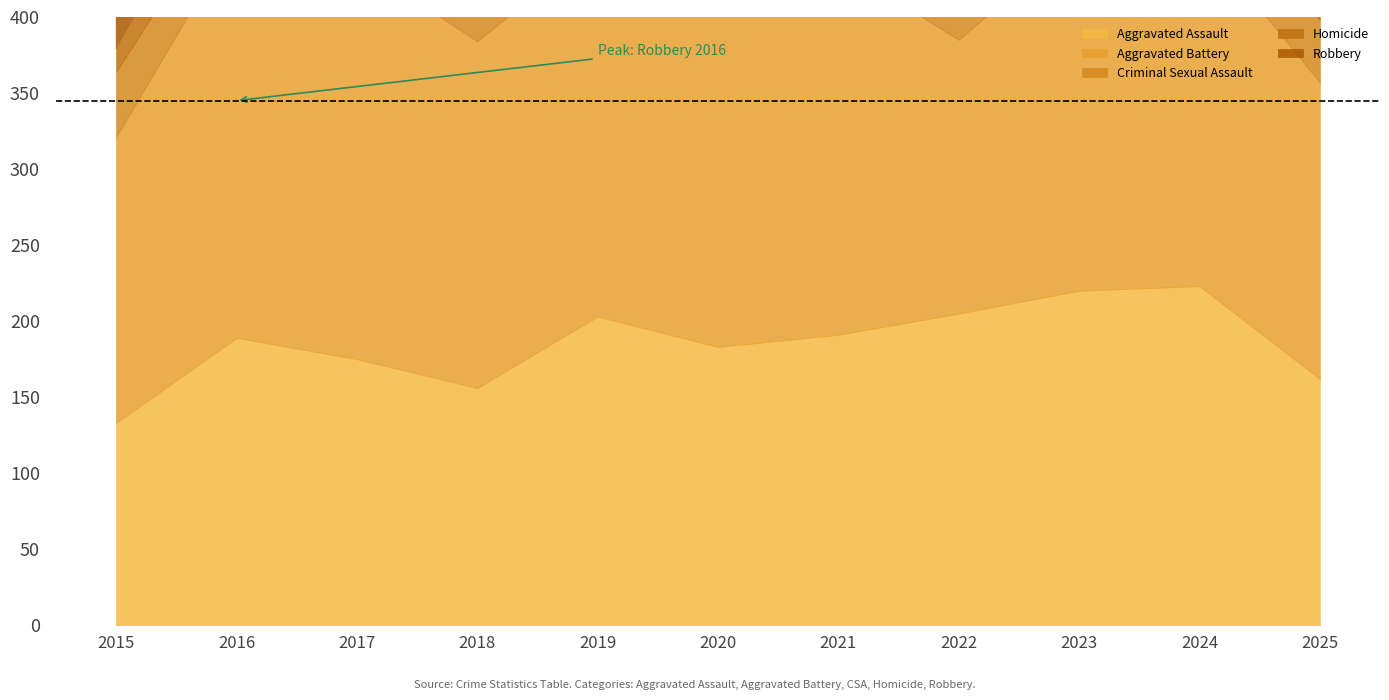

What are all the series names shown in the legend?

Aggravated Assault, Aggravated Battery, Criminal Sexual Assault, Homicide, Robbery